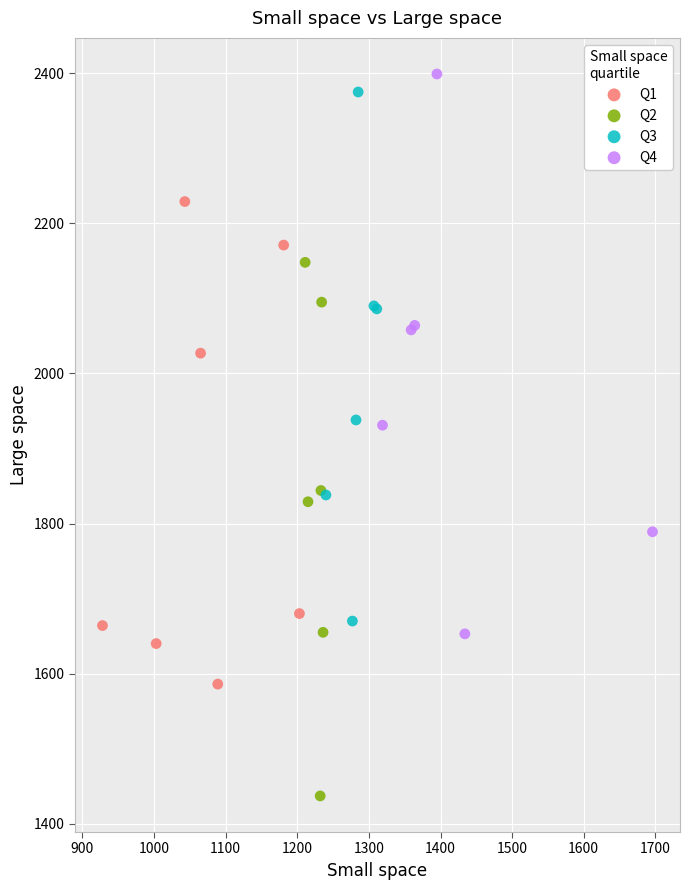

Which series reaches the maximum Y coordinate?

Q4